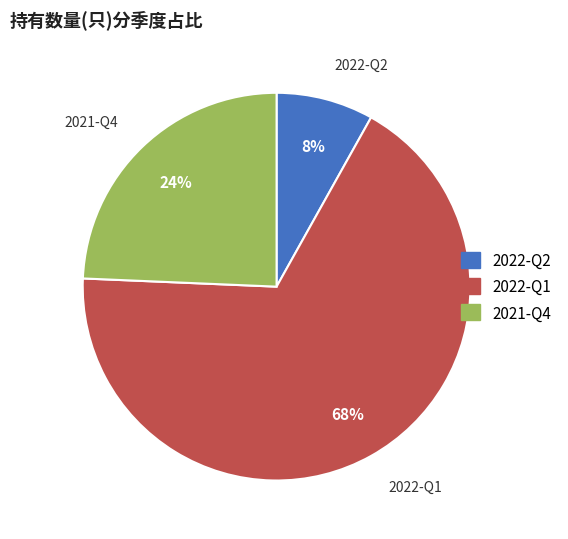

Combined, do 2022-Q2 and 2021-Q4 account for over 50%?

No